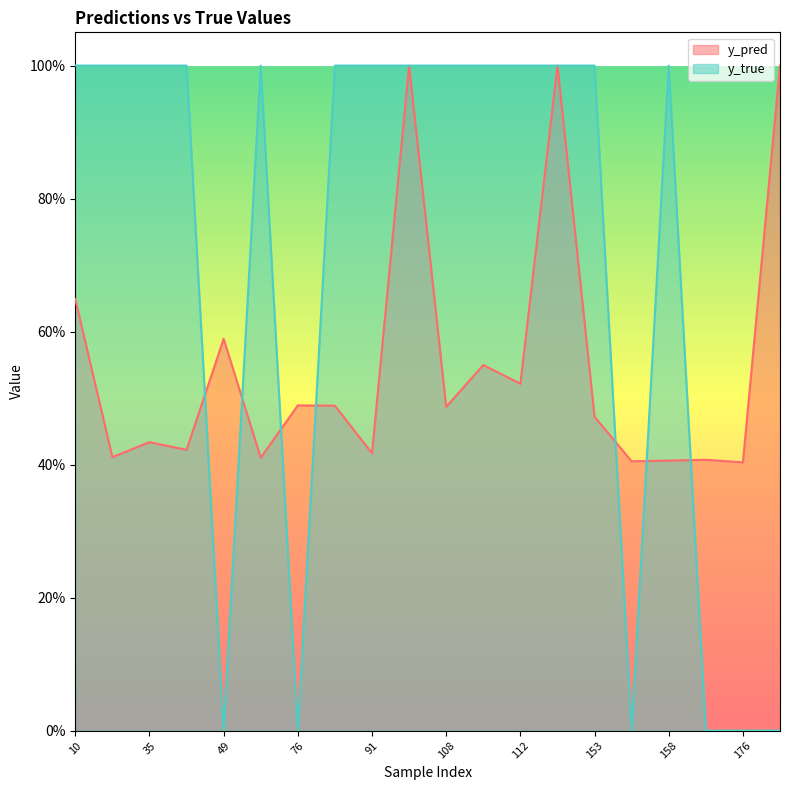

Rank the categories by y_true value from highest to lowest.

10, 26, 35, 40, 50, 77, 91, 101, 108, 110, 112, 117, 153, 158, 49, 76, 154, 159, 176, 13